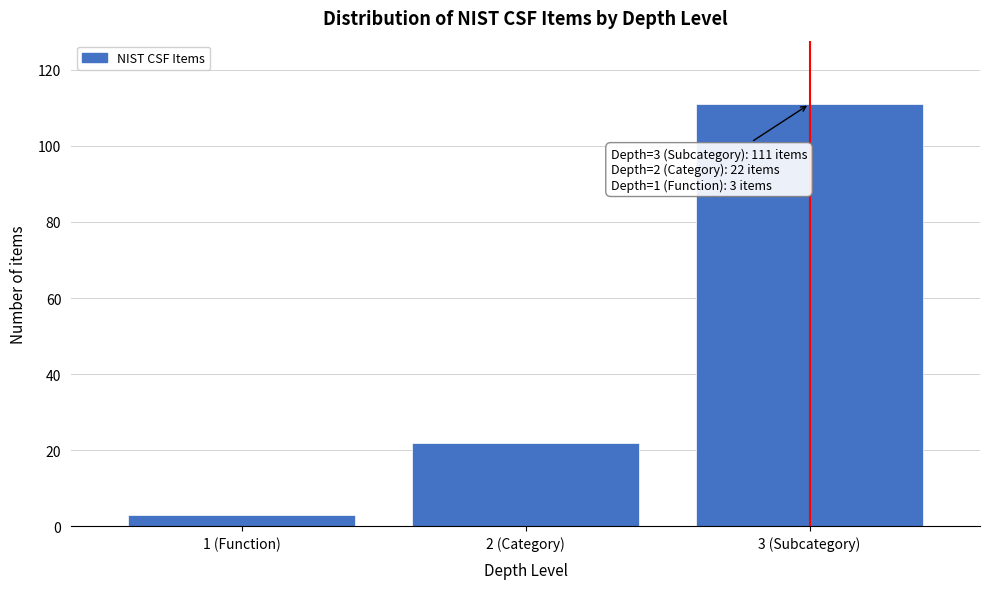

Reading left to right, extract all data points from this chart.

3	22	111